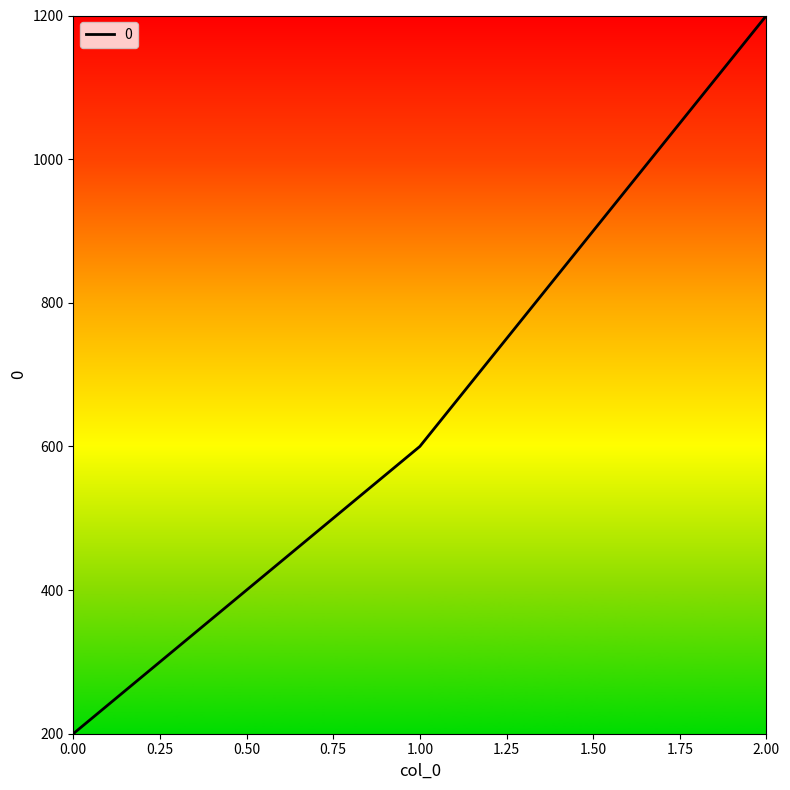

Which label corresponds to the largest value in the chart?

2.00